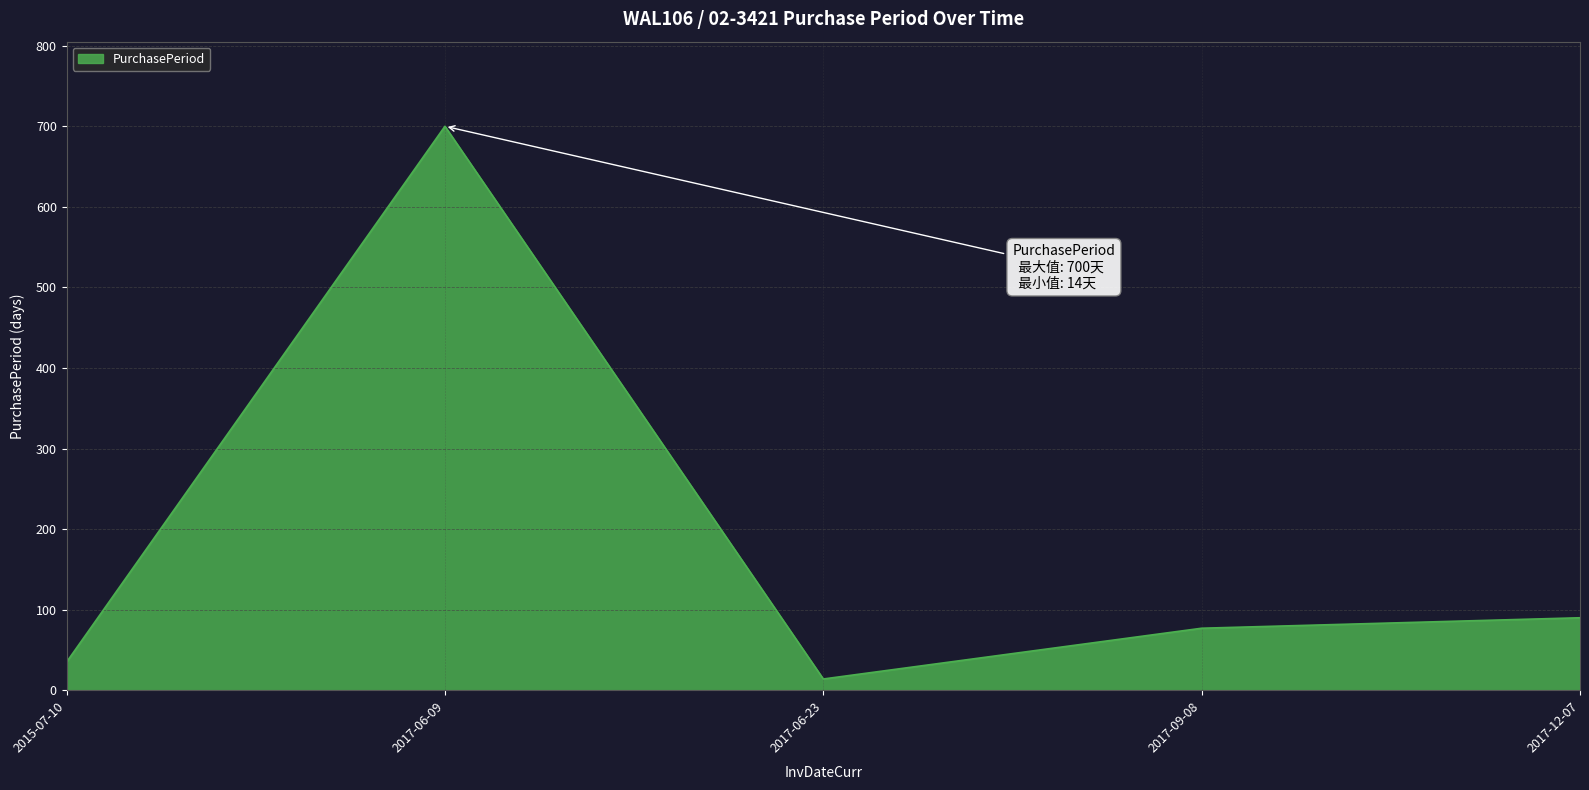

Where is the data nearest to the value 357?

2017-12-07